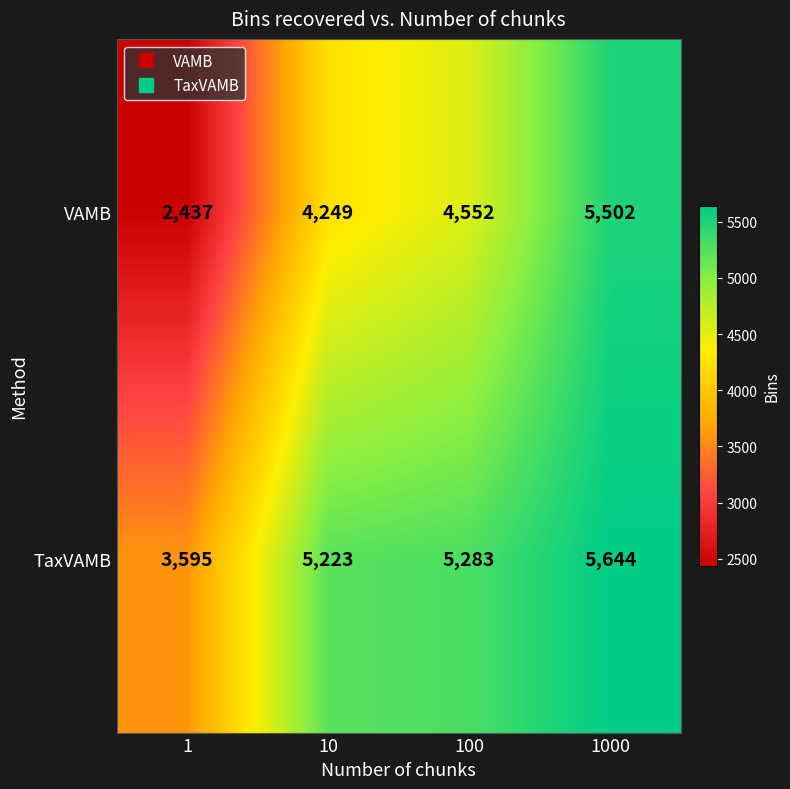

Reading left to right, what are all the values shown in this chart?

VAMB: 1=2437	10=4249	100=4552	1000=5502
TaxVAMB: 1=3595	10=5223	100=5283	1000=5644